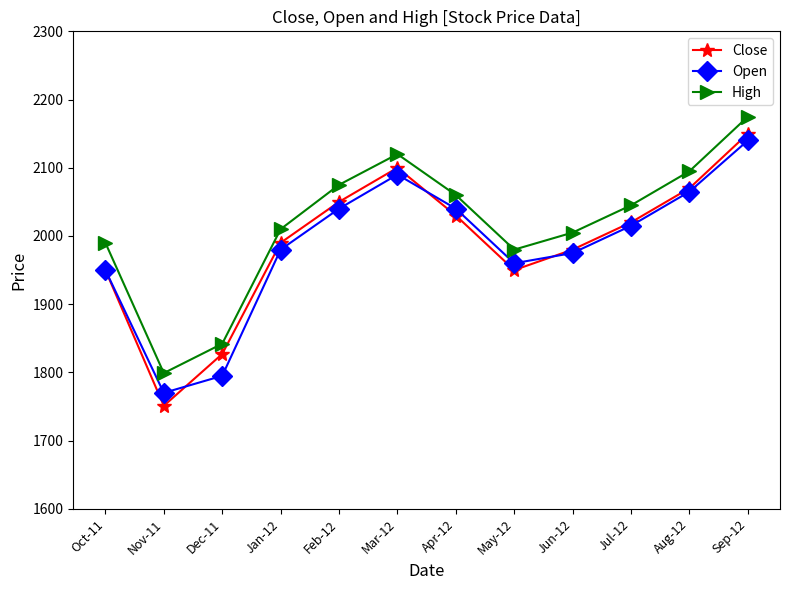

At which category is the sum across all series the highest?

Sep-12